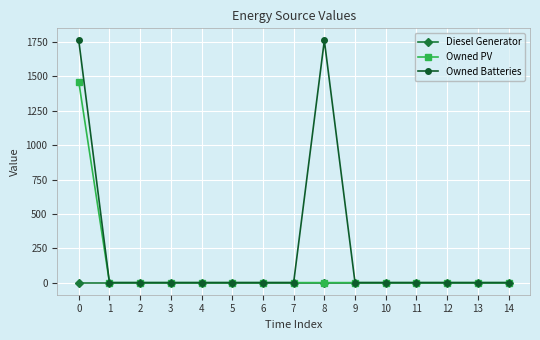

How many distinct data groups are displayed?

3